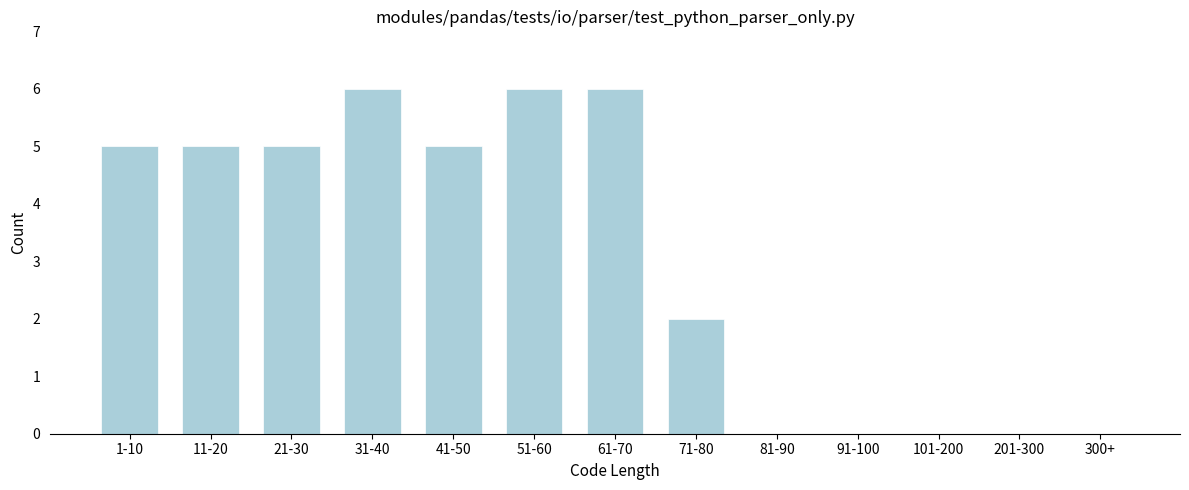

Reading left to right, what are all the values shown in this chart?

1-10=5	11-20=5	21-30=5	31-40=6	41-50=5	51-60=6	61-70=6	71-80=2	81-90=0	91-100=0	101-200=0	201-300=0	300+=0